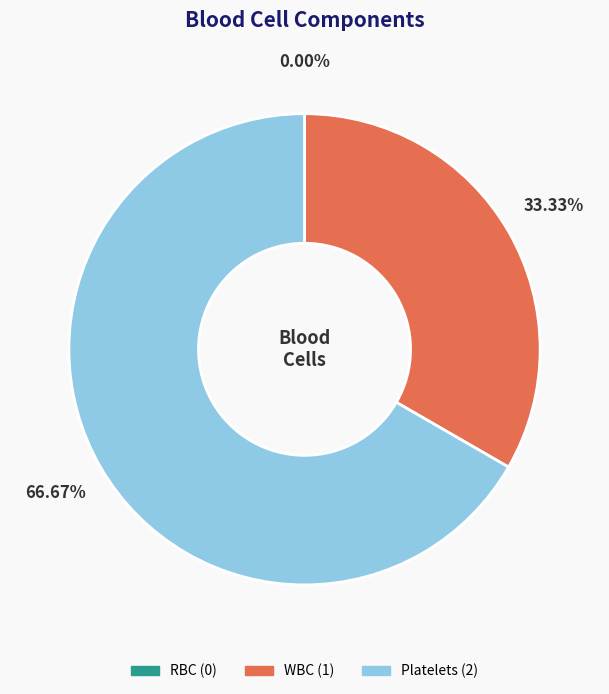

Combined, what portion of the pie is WBC and Platelets?

100.0%